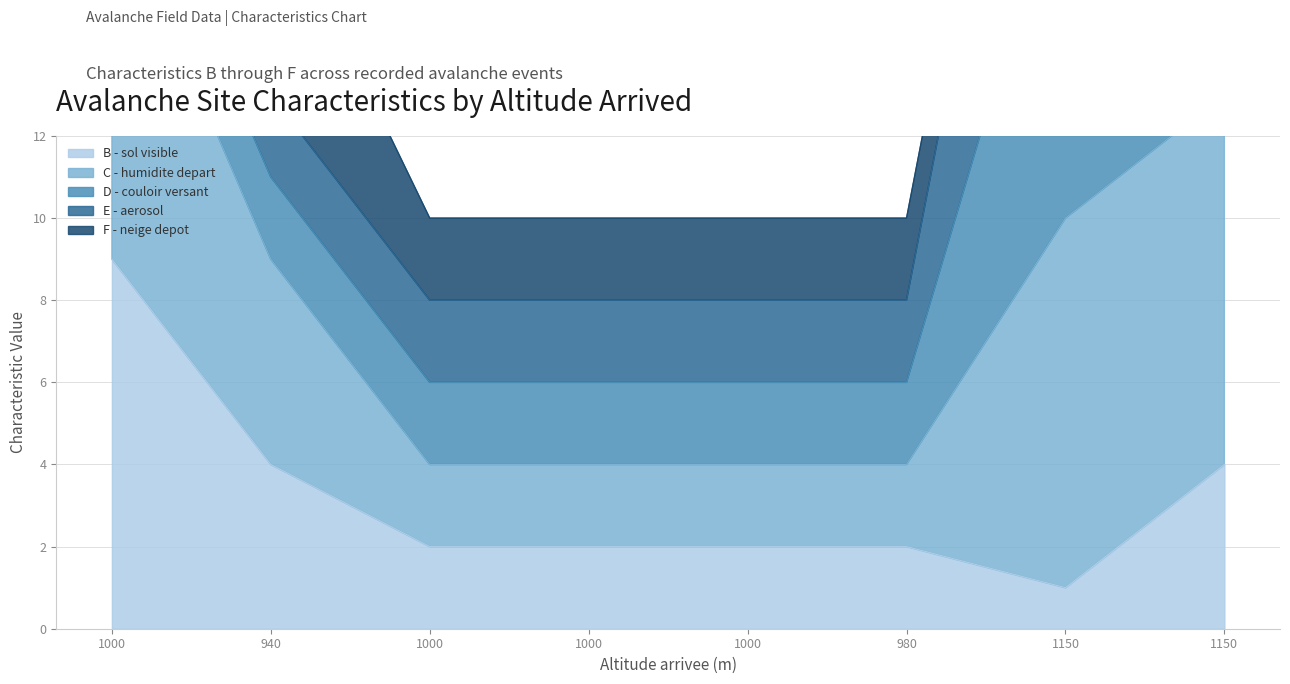

At which label does B - sol visible reach its peak?

1000